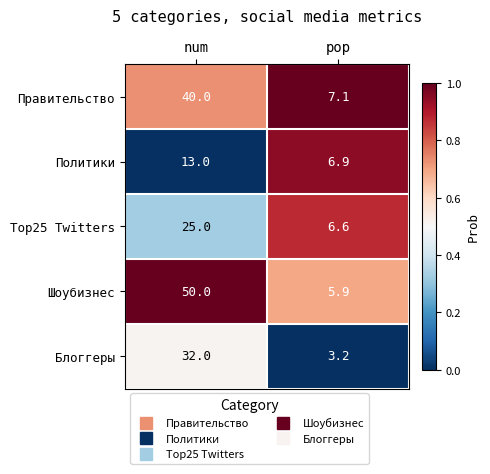

Is it true that Top25 Twitters equals 7.6 at num?

False